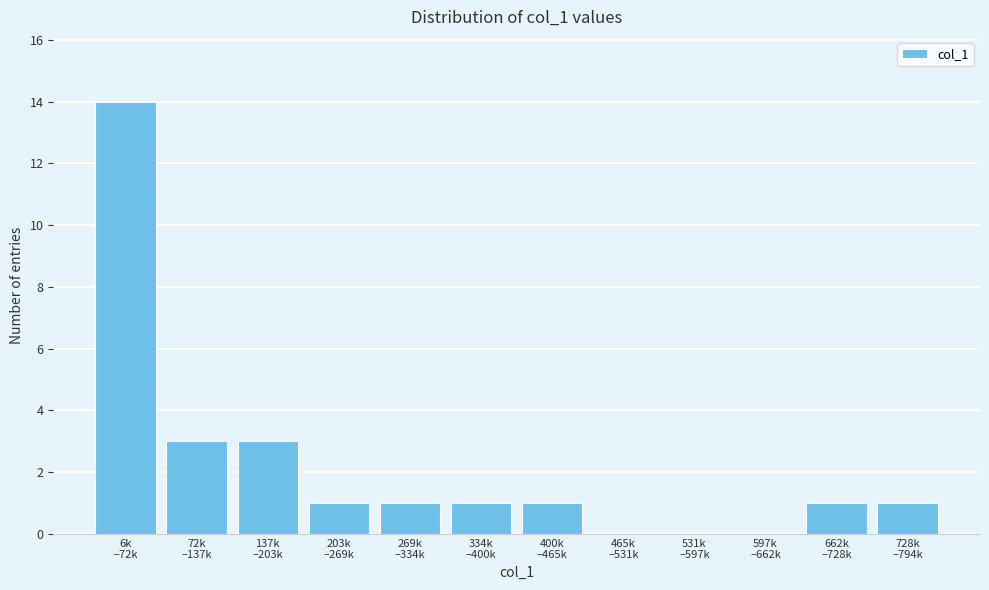

What is the sum of all values?

26